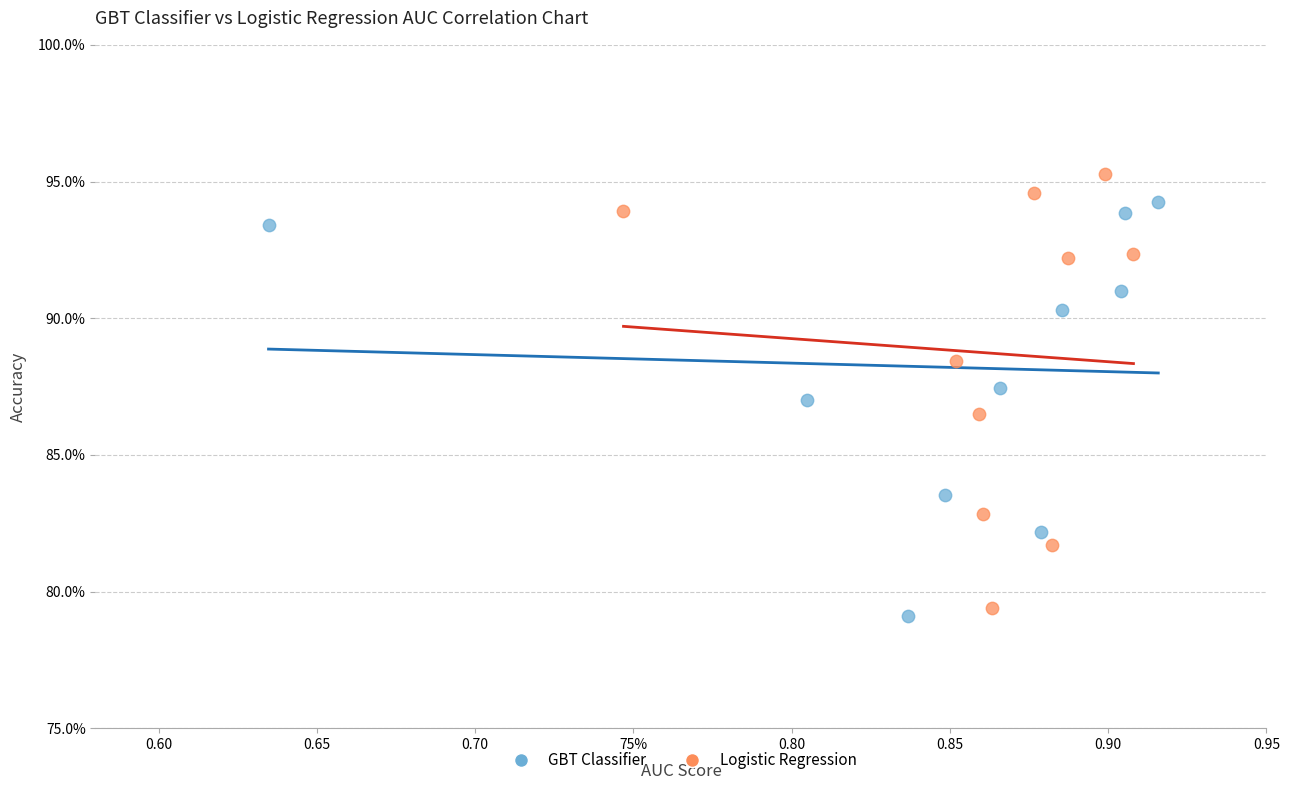

Which series has the largest Y range (max minus min)?

Logistic Regression